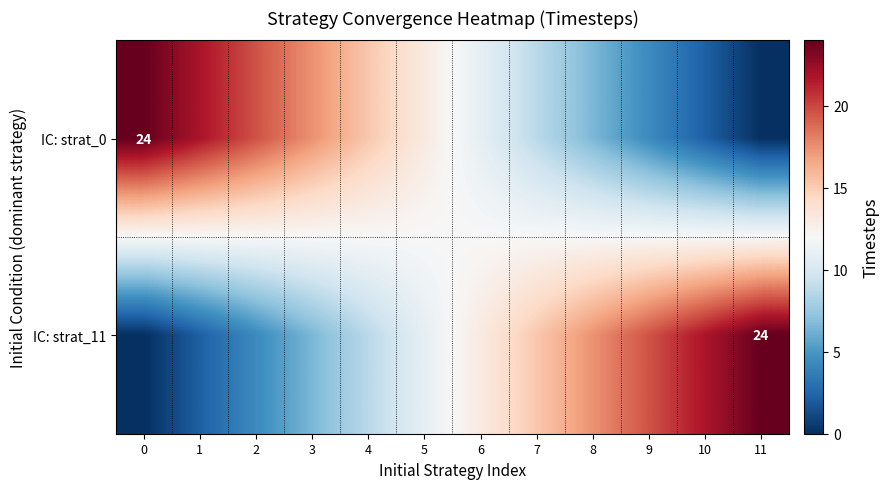

Count the number of categories in the chart.

12